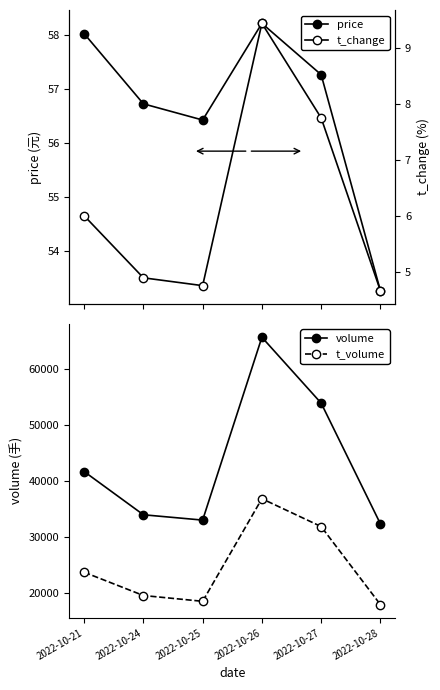

True or false: t_volume has a value of 23758.0 at 2022-10-21.

True